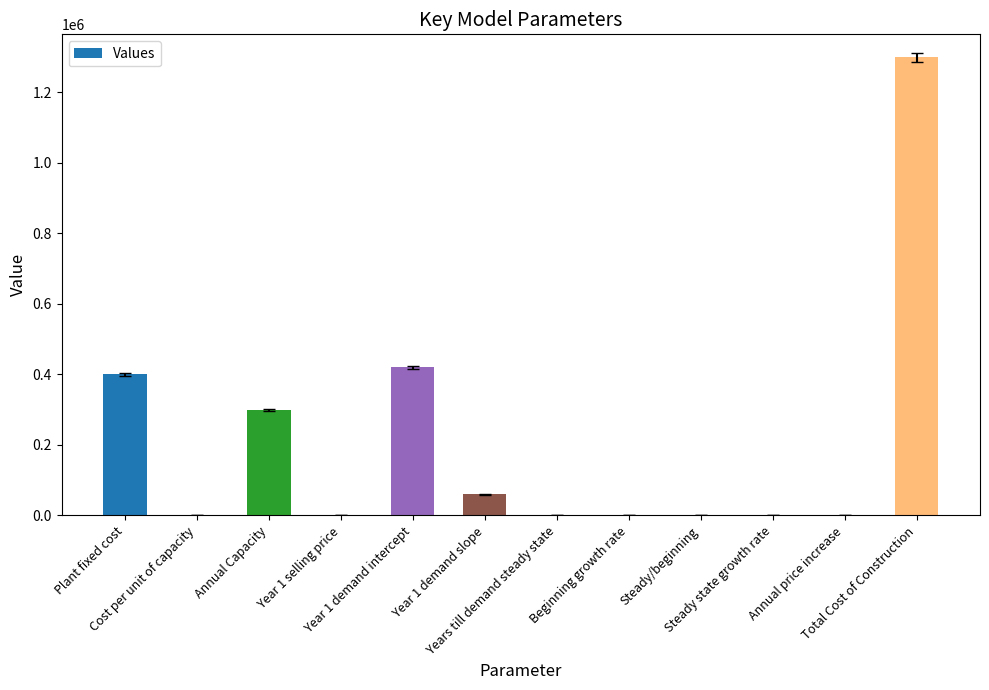

True or false: the data shows 0.1 at Beginning growth rate.

True